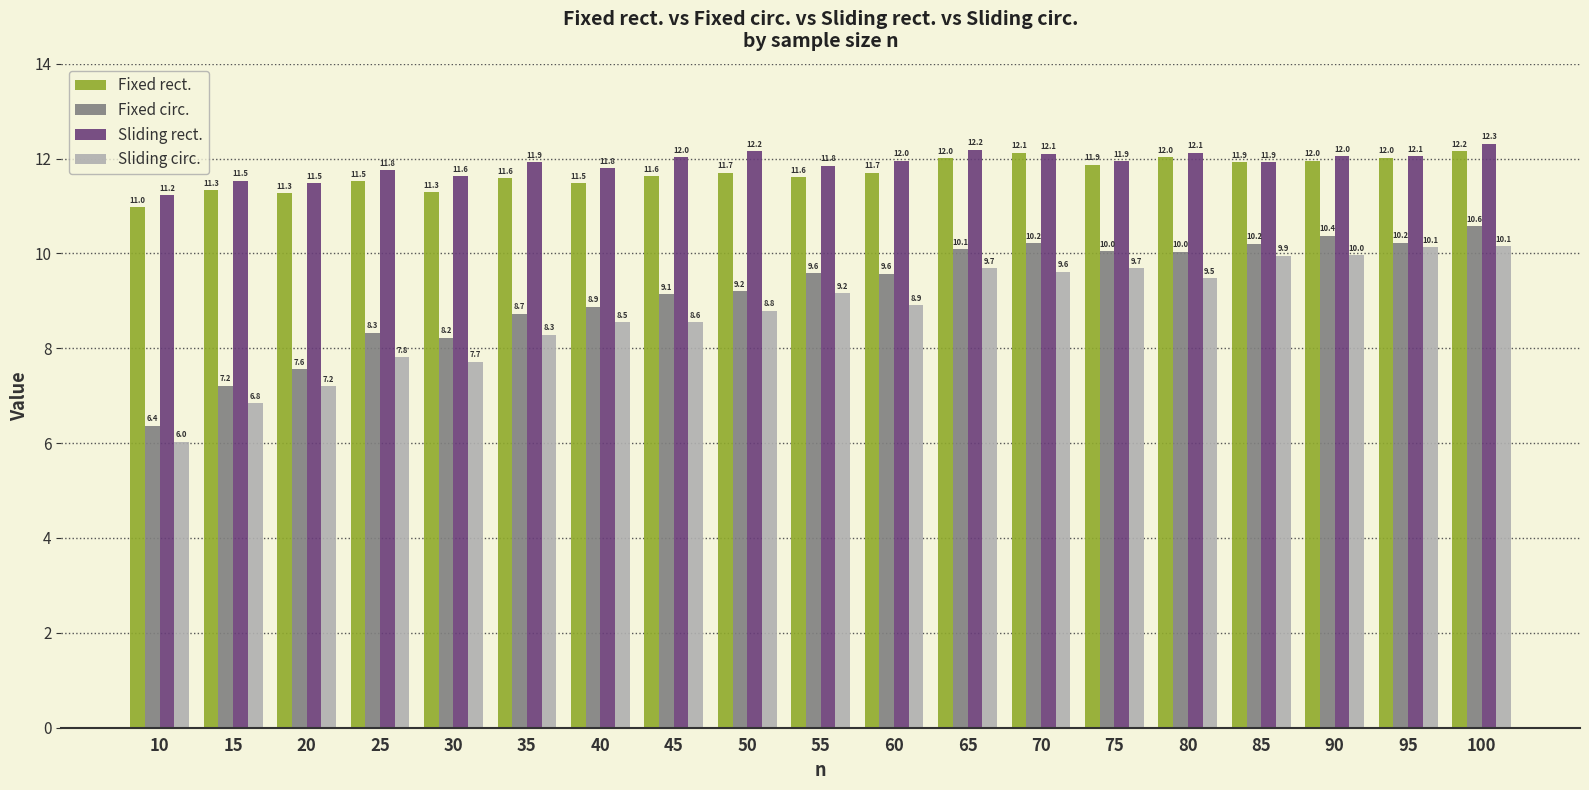

How many data points in Fixed rect. are above 11?

18